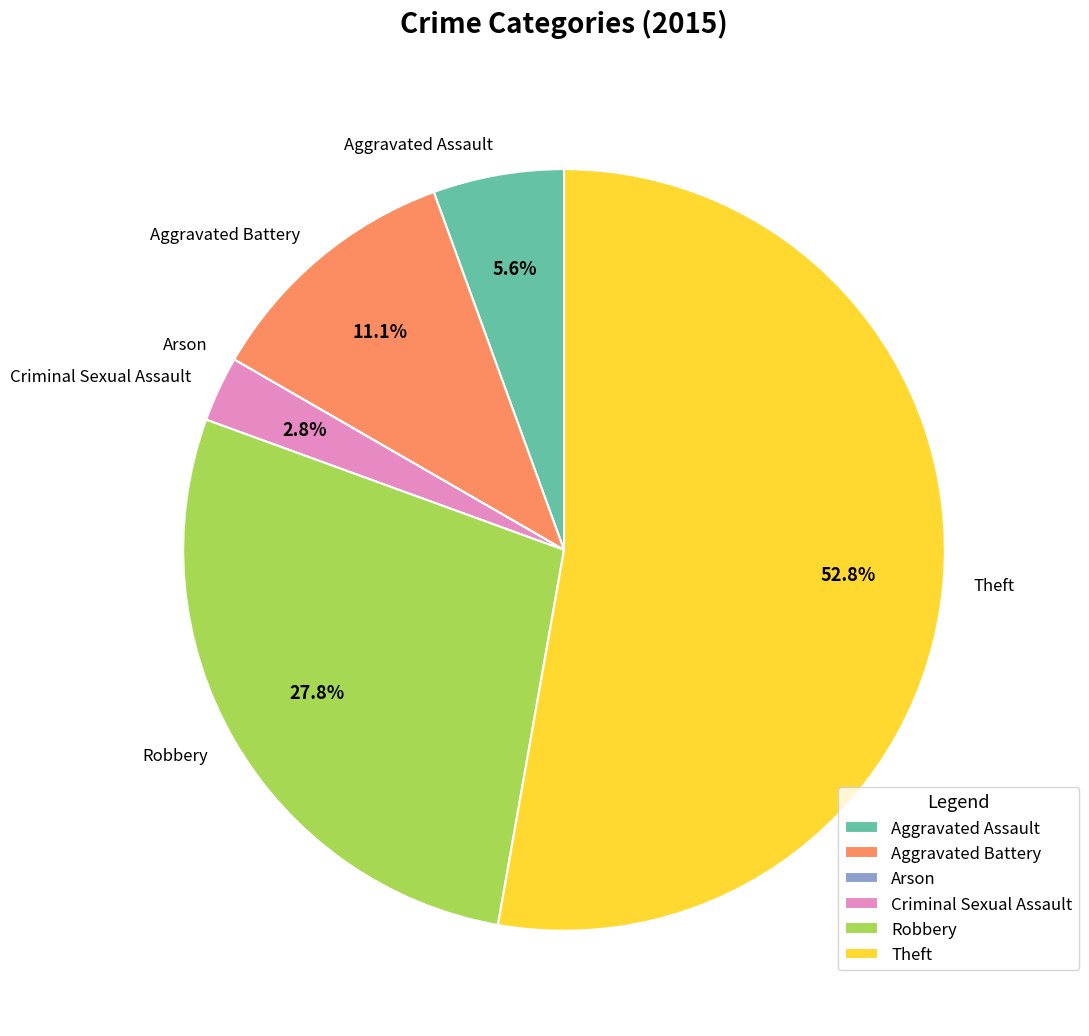

To the nearest percent, what is the average slice percentage?

17%